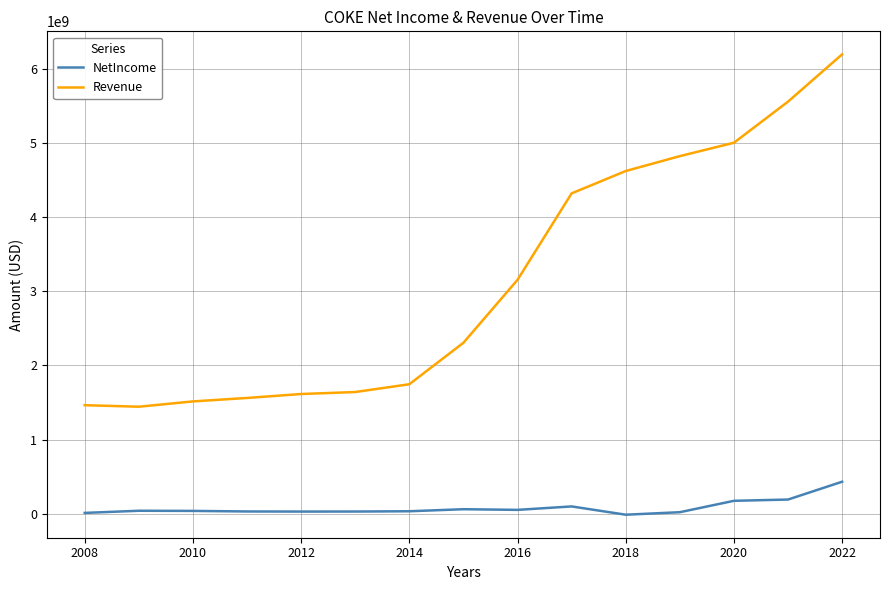

What is the highest value of the NetIncome series?

430158000